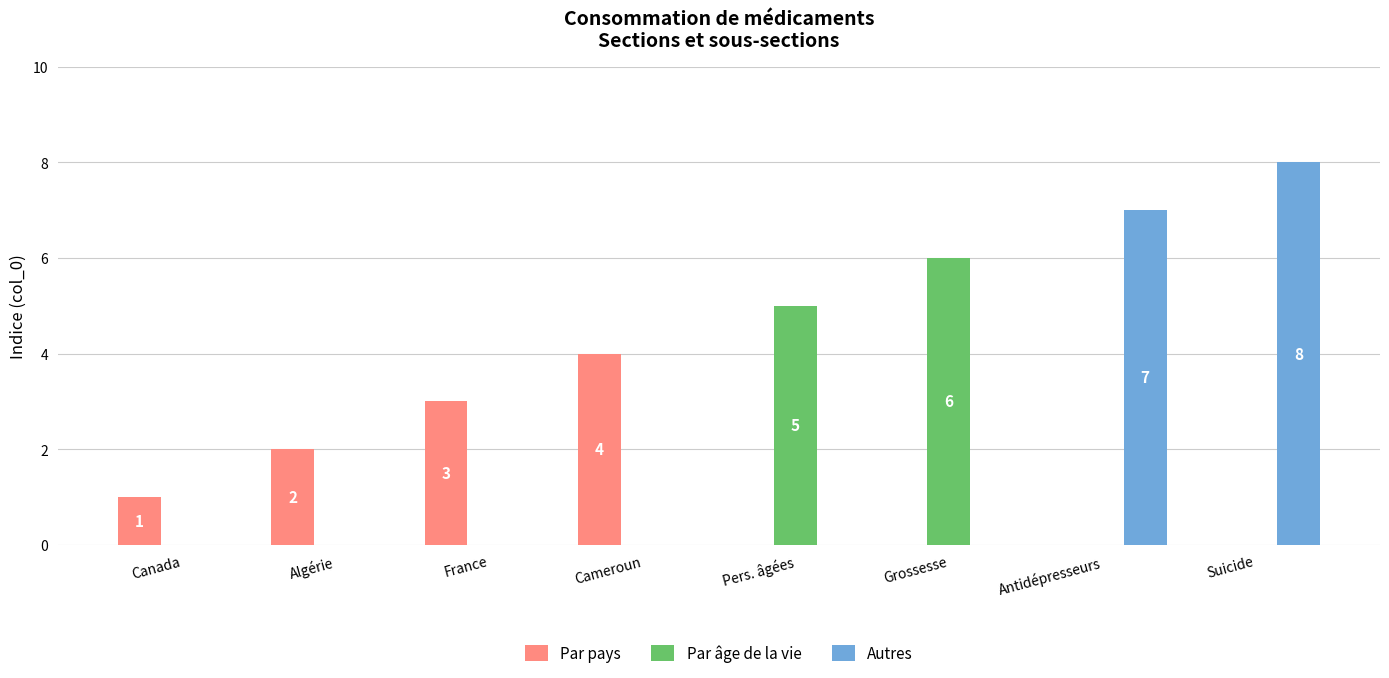

What is the maximum value shown in the chart?

8